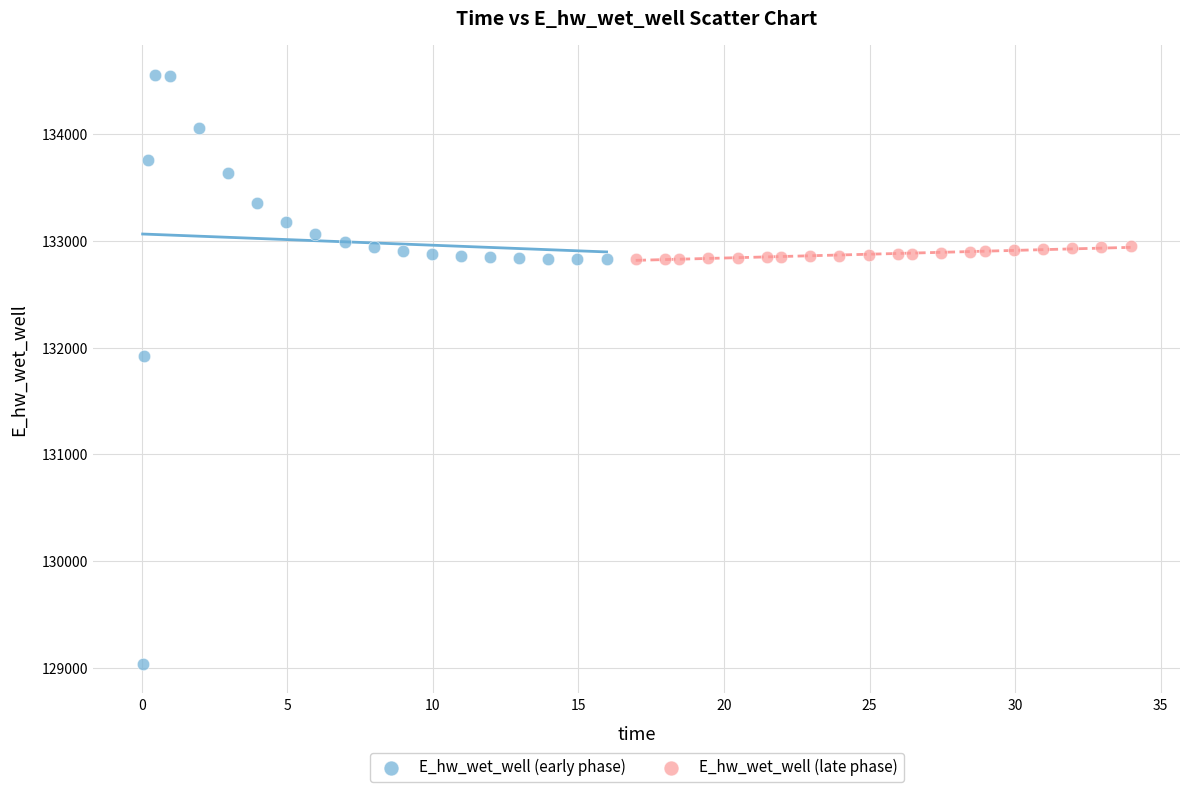

Which series has the widest spread of Y values?

E_hw_wet_well (early phase)